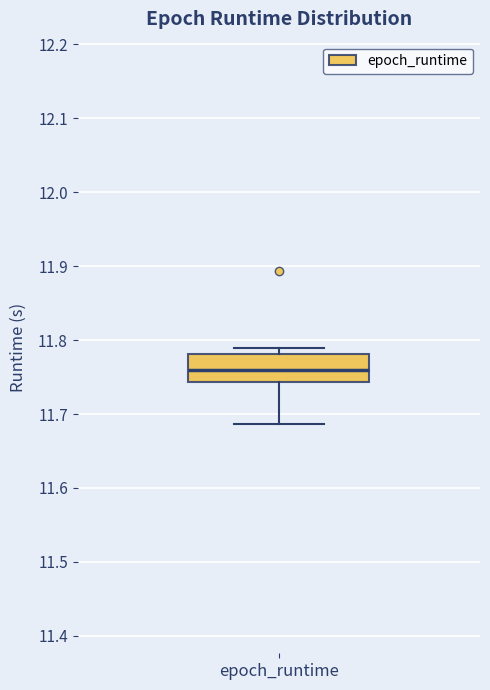

Where does the median line of the box for epoch_runtime sit on the y-axis? The values are not printed on the chart, so give them approximately, as read against the axis.

11.76